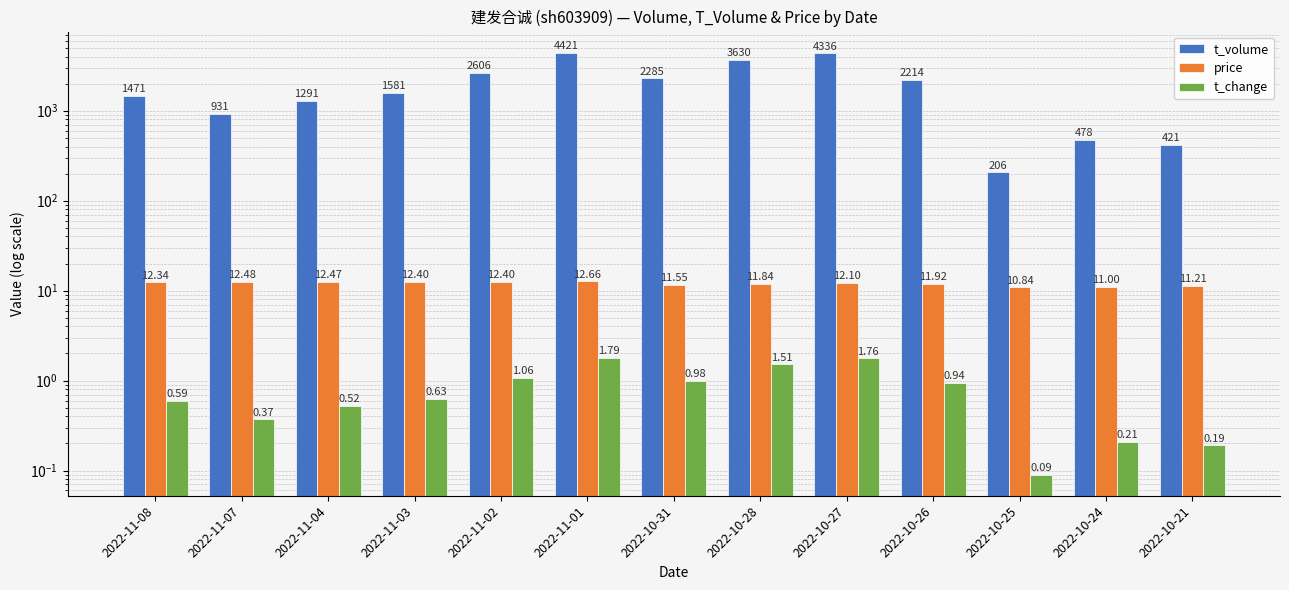

Between 2022-11-07 and 2022-10-25, which is larger?

2022-11-07